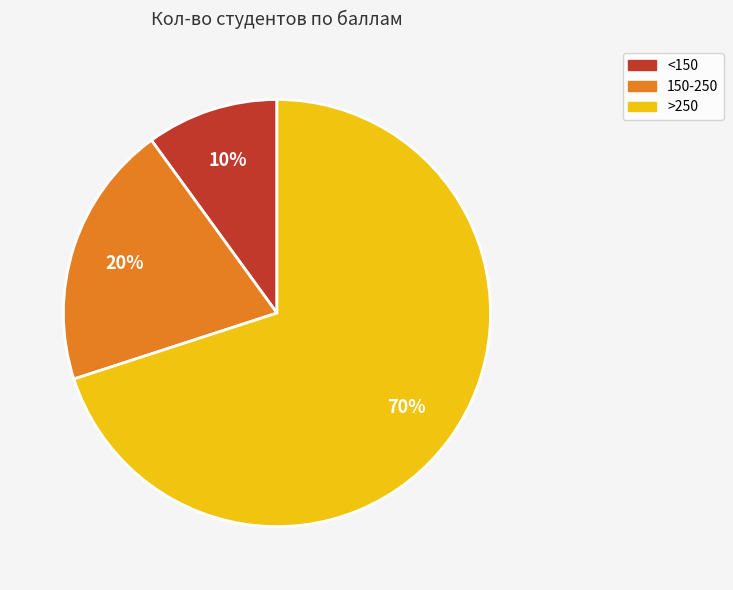

Does any single category account for the majority?

Yes